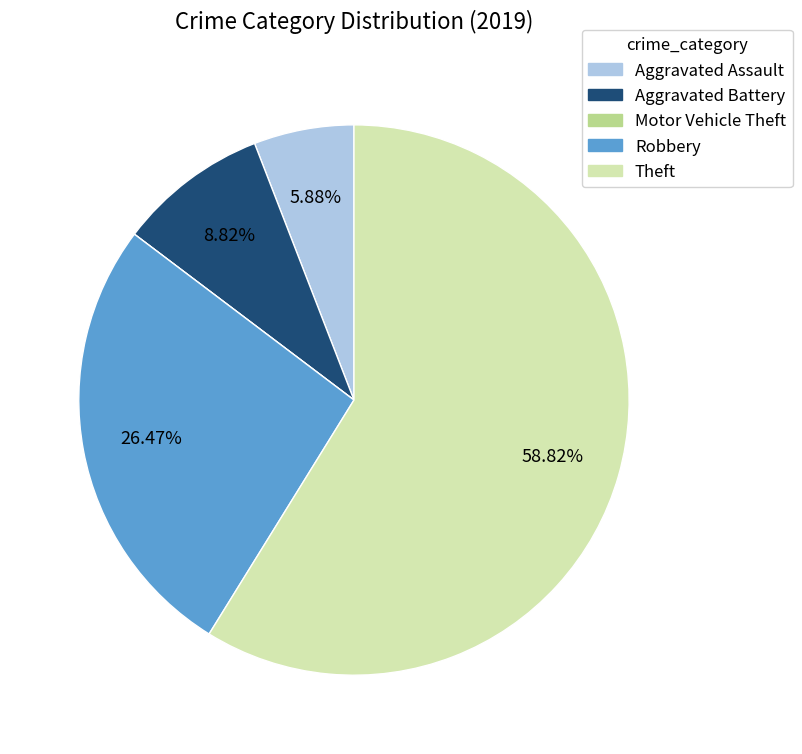

Is the sum of Theft and Aggravated Battery greater than half?

Yes